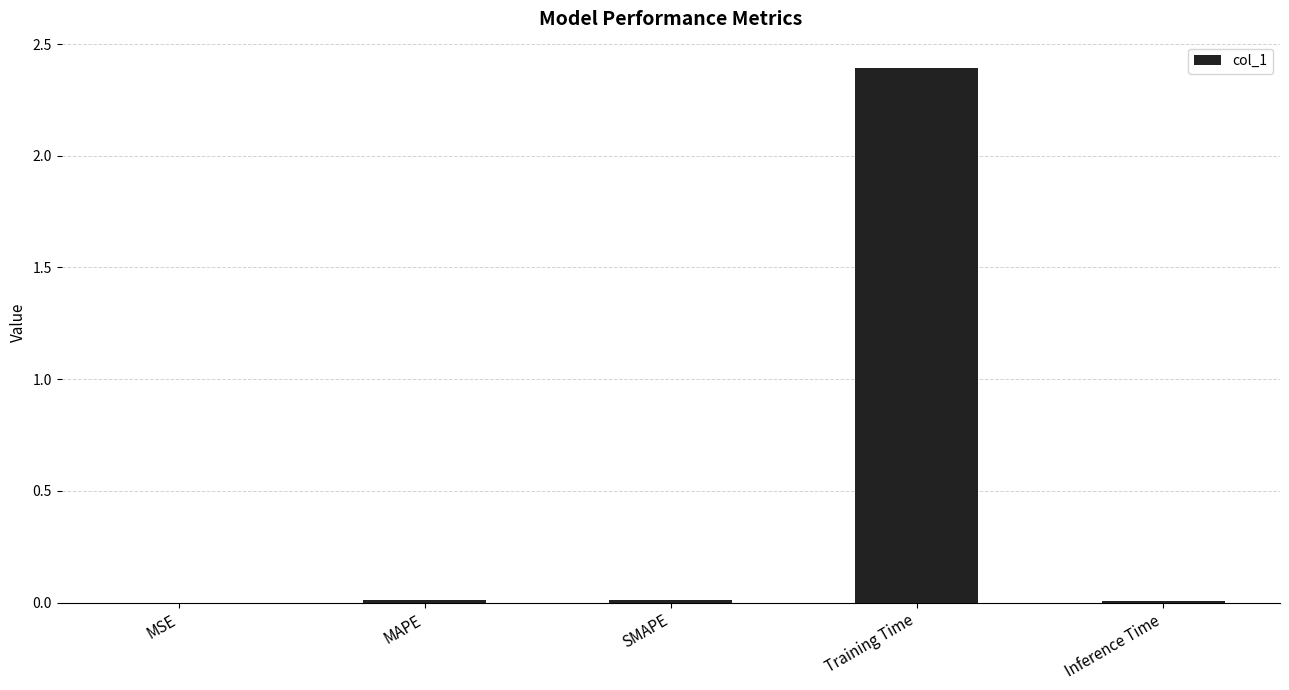

The value at MSE is 0.0. True or false?

True